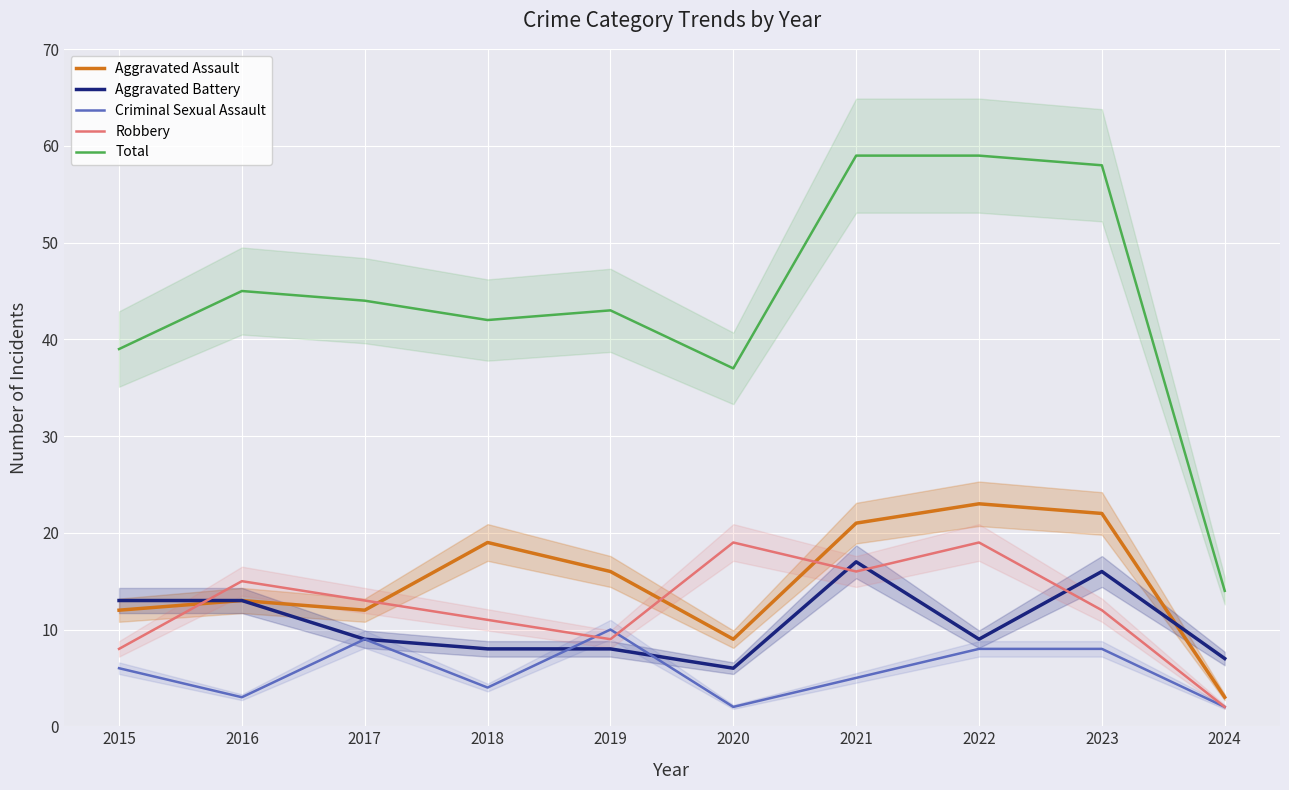

Which series ends up on top after the final intersection of Criminal Sexual Assault and Robbery?

Robbery